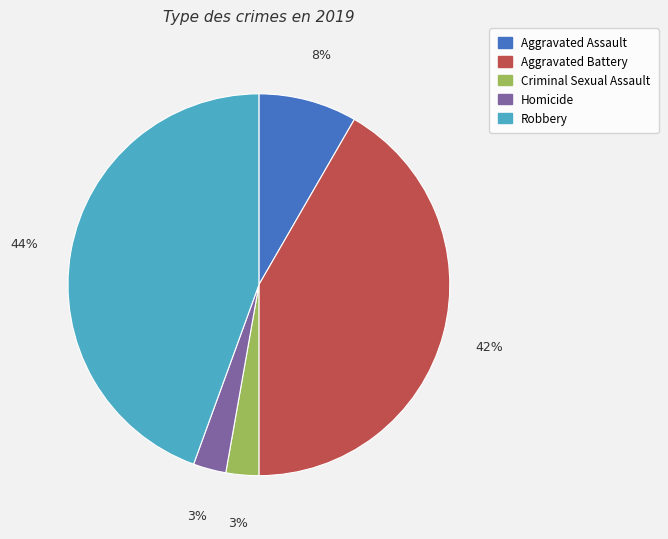

To the nearest percent, what is the average slice percentage?

20%